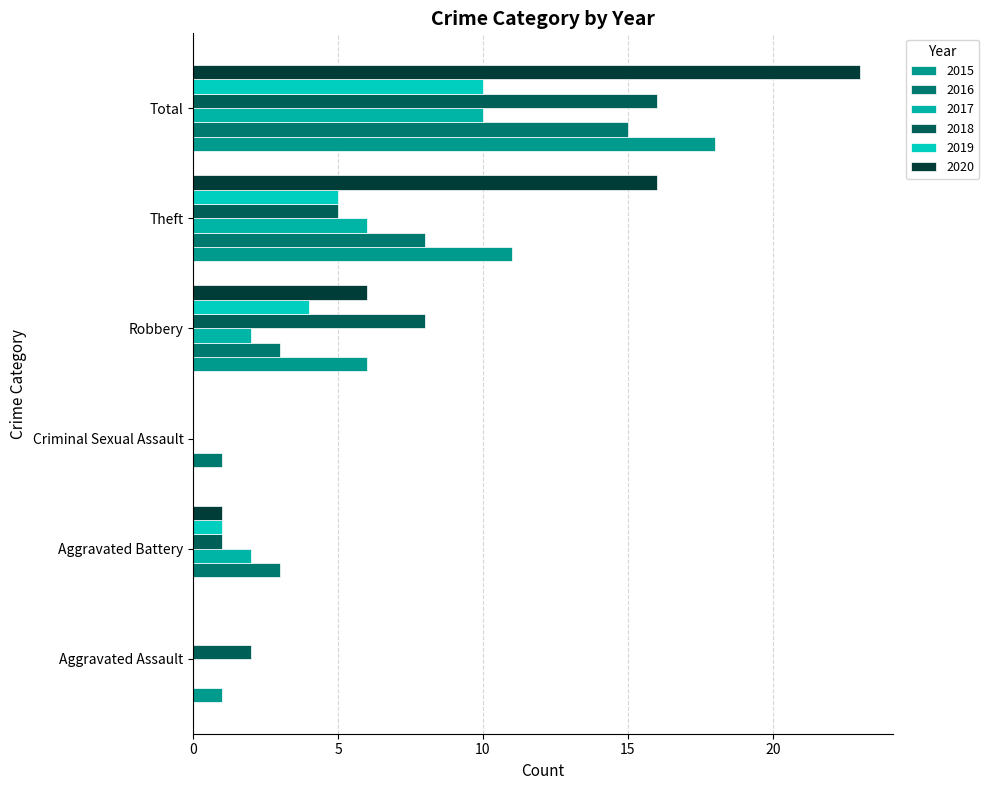

At which category is the sum across all series the highest?

Total